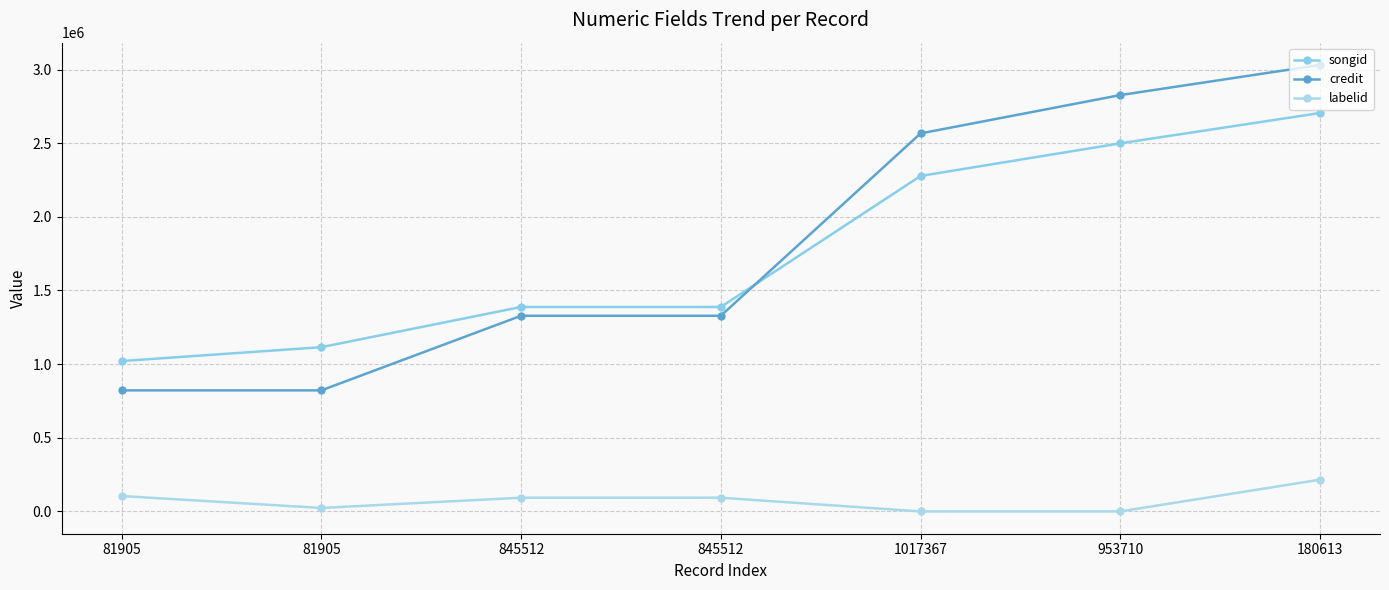

How many data points in labelid are less than 92911?

3